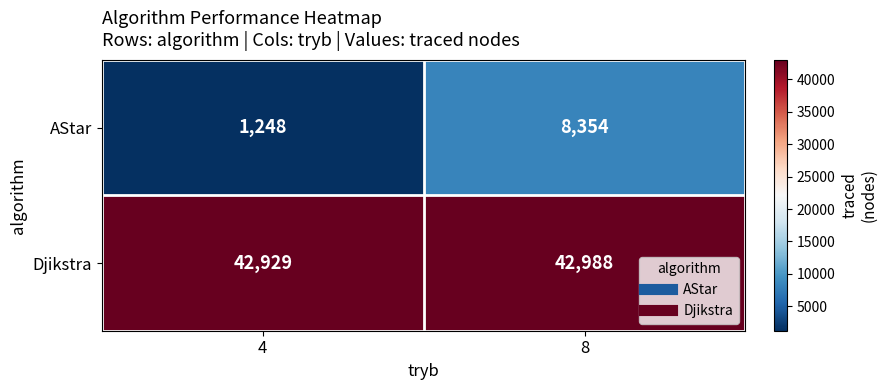

What is the difference between the highest and lowest values at 8?

34634